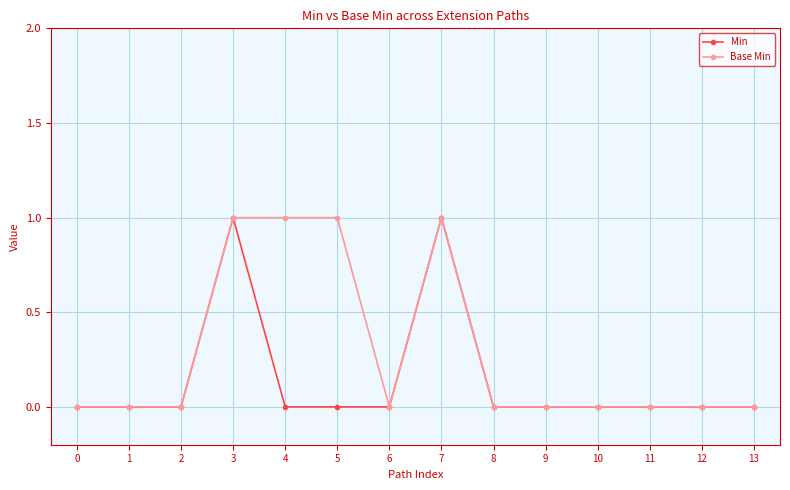

Is this an area chart (filled region under the line)?

No